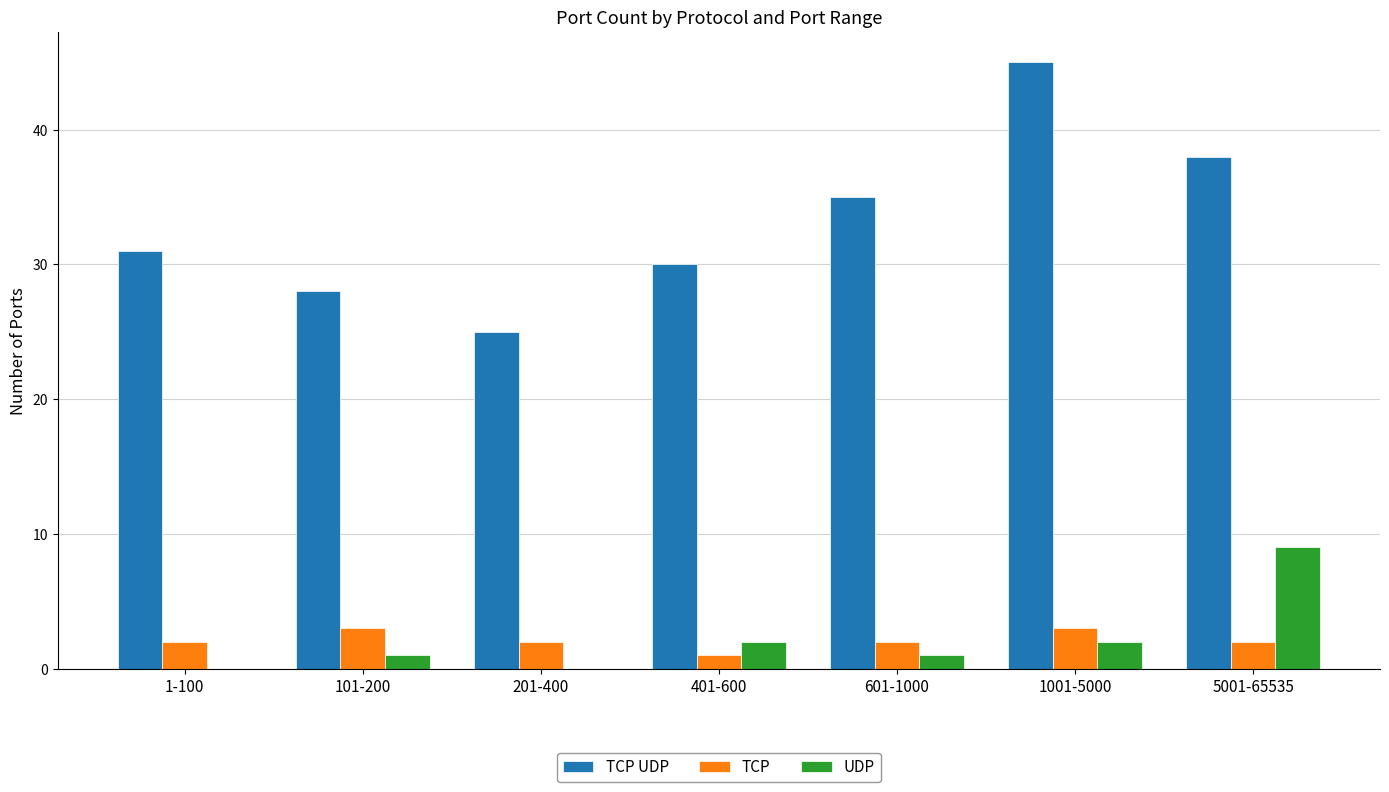

Reading left to right, list all the values displayed in this chart.

TCP UDP: 31	28	25	30	35	45	38
TCP: 2	3	2	1	2	3	2
UDP: 0	1	0	2	1	2	9